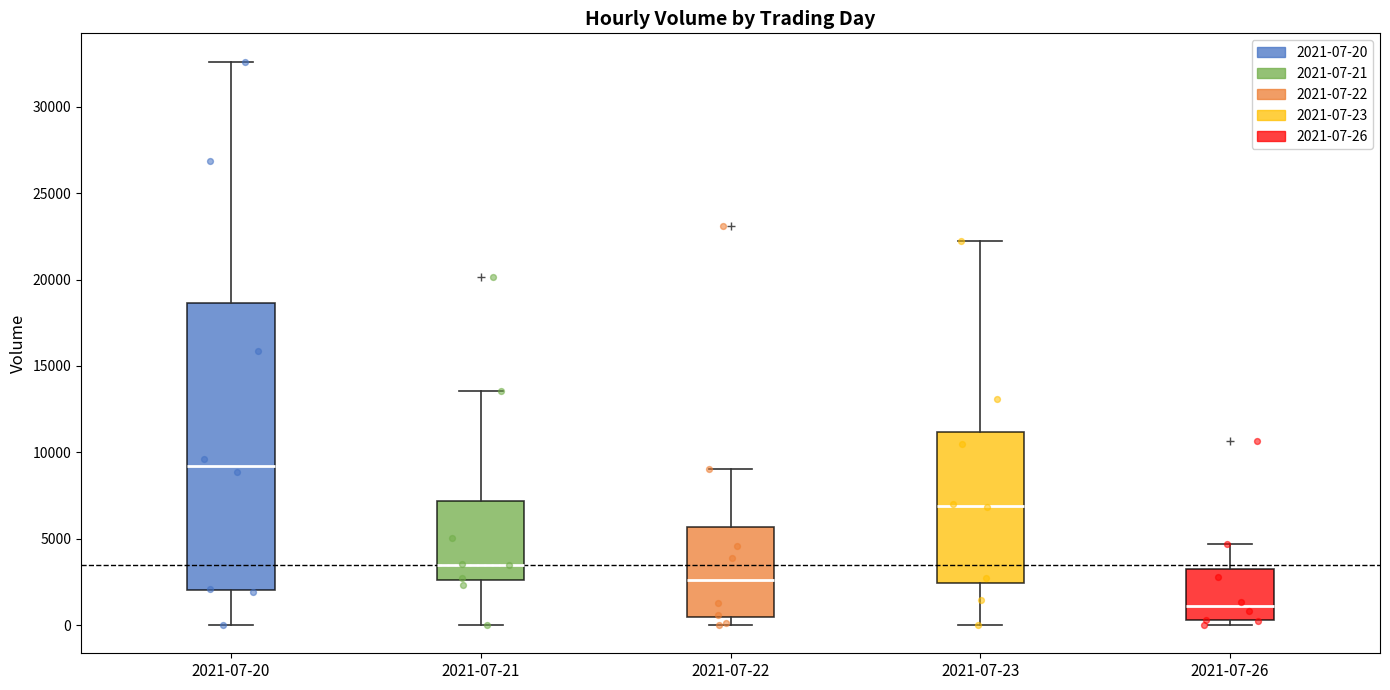

Reading left to right, read every box against the y-axis: the position of its median line, the range the box covers, and the ends of its whiskers. The values are not printed on the chart, so give them approximately, as read against the axis.

2021-07-20: median 9000, box 2000 to 18500, whiskers 0 to 32500
2021-07-21: median 3500, box 2500 to 7000, whiskers 0 to 13500
2021-07-22: median 2500, box 500 to 5500, whiskers 0 to 9000
2021-07-23: median 7000, box 2500 to 11000, whiskers 0 to 22000
2021-07-26: median 1000, box 500 to 3500, whiskers 0 to 4500